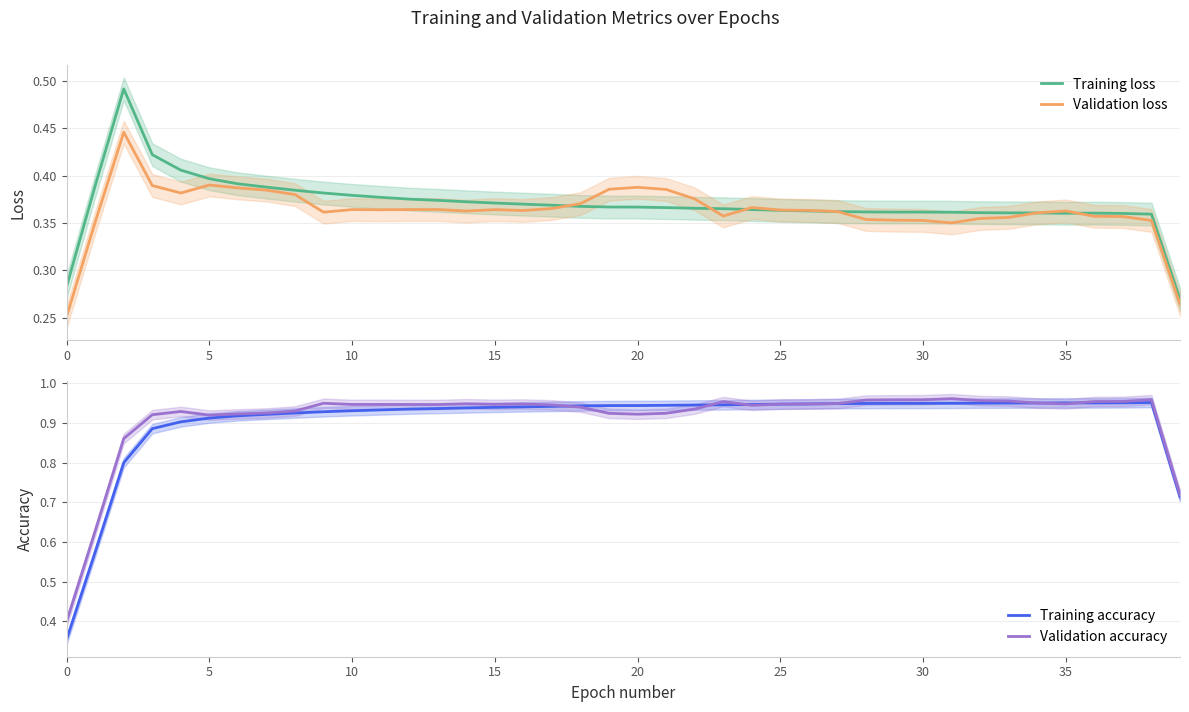

True or false: Training accuracy and Training loss intersect in this chart.

False